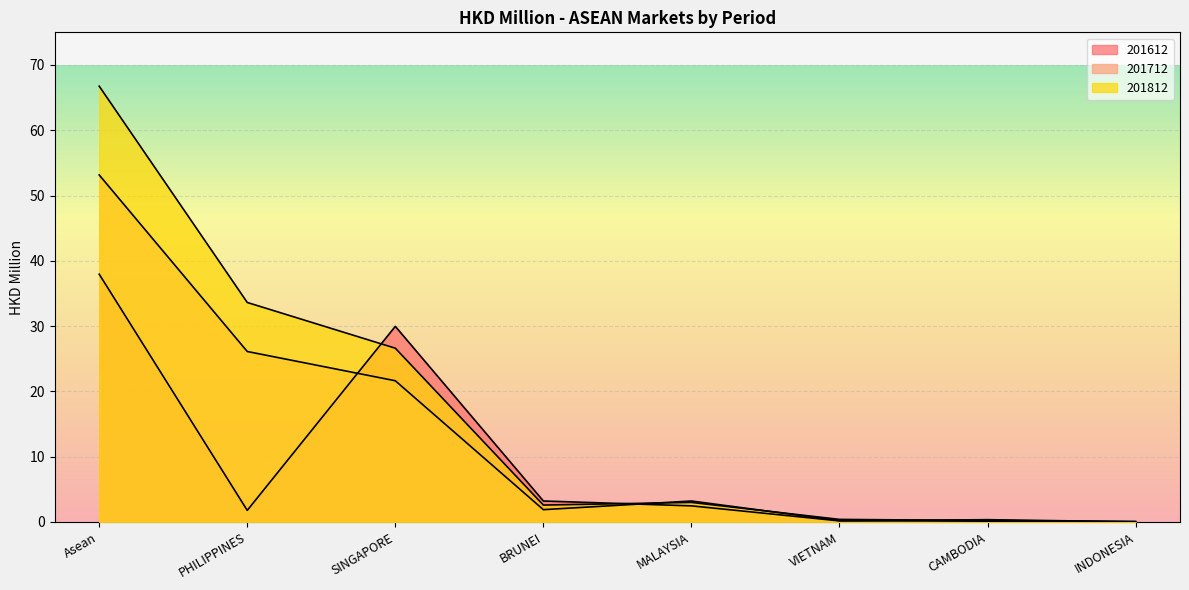

At which category is the sum across all series the highest?

Asean